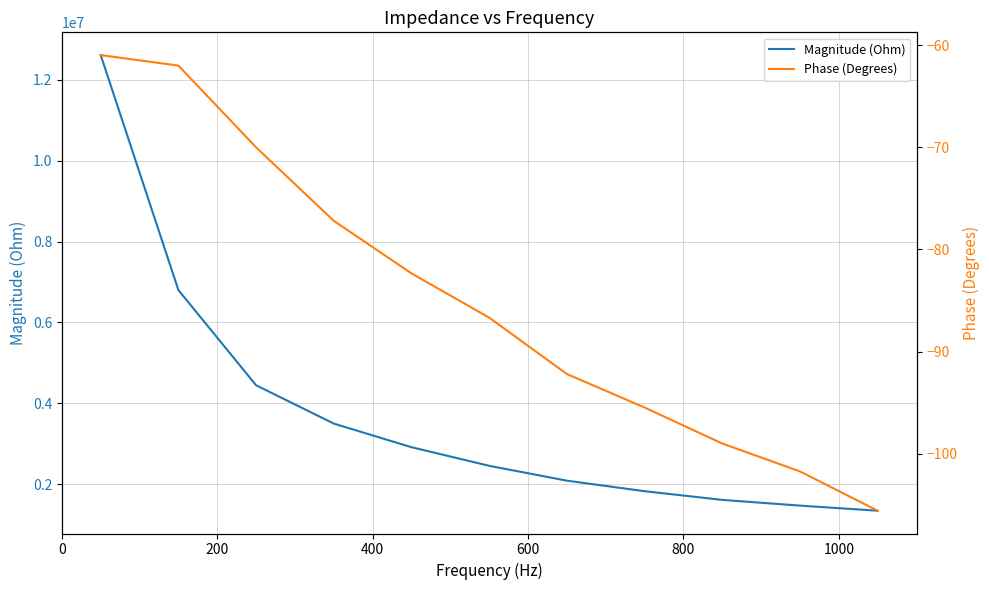

Count the number of data series in this chart.

2